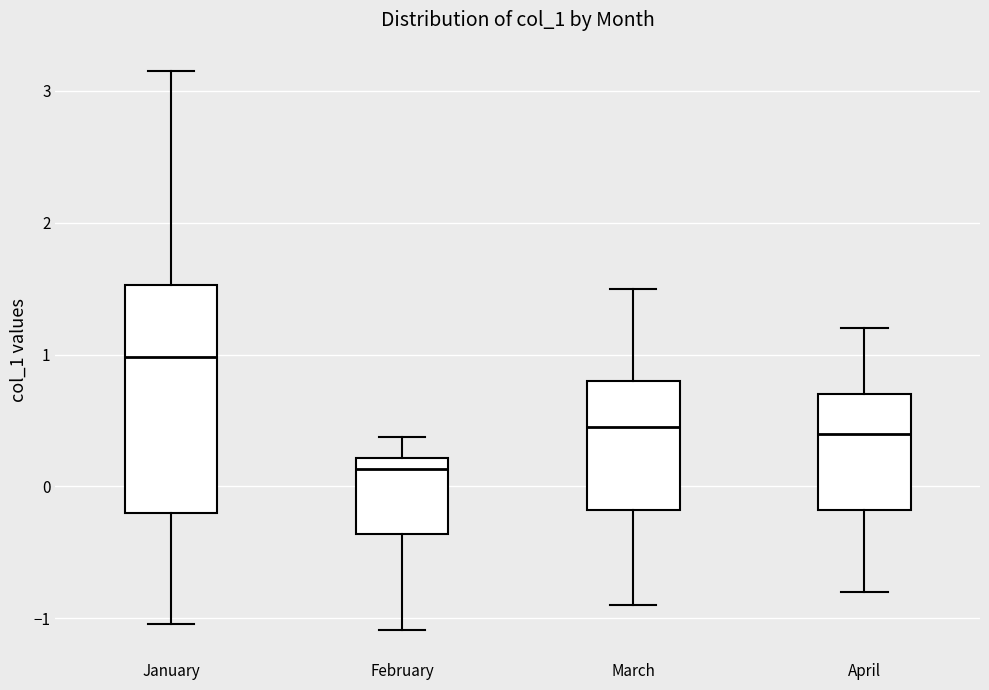

Where does the upper whisker of the box for February end on the y-axis? The values are not printed on the chart, so give them approximately, as read against the axis.

0.4